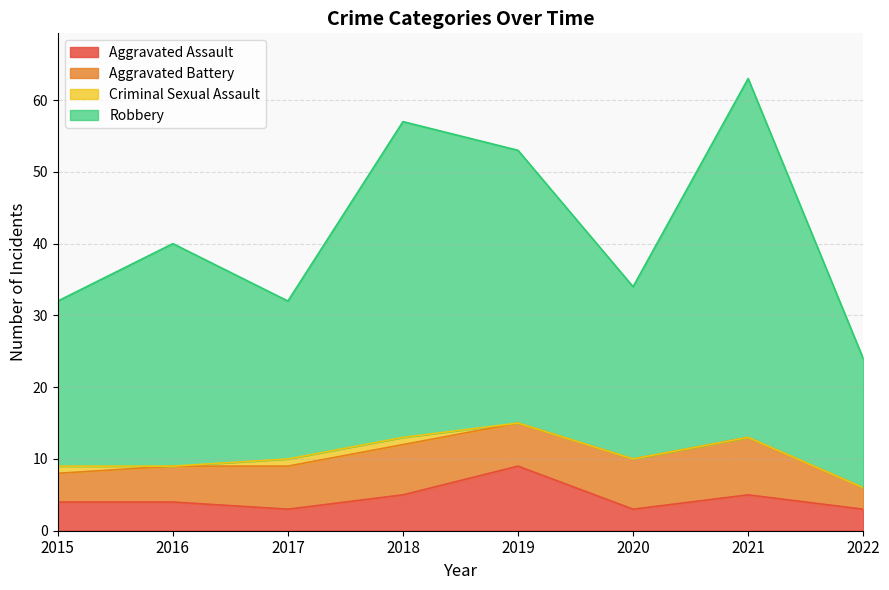

What is the total value across all series at 2021?

63